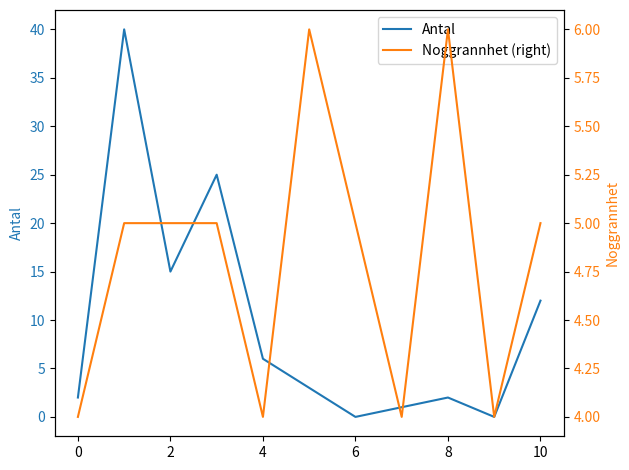

The value of Antal at 4 is 6. True or false?

True